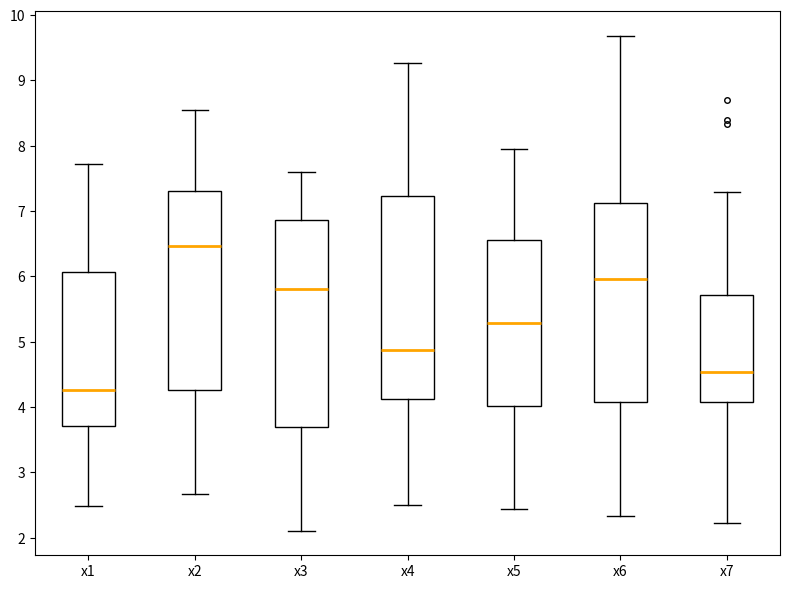

Reading left to right, transcribe this box plot: for each box, give where its median line is, the range the box spans, and where its two whiskers end, as read against the y-axis. The values are not printed on the chart, so give them approximately, as read against the axis.

x1: median 4.3, box 3.7 to 6.1, whiskers 2.5 to 7.7
x2: median 6.5, box 4.3 to 7.3, whiskers 2.7 to 8.5
x3: median 5.8, box 3.7 to 6.9, whiskers 2.1 to 7.6
x4: median 4.9, box 4.1 to 7.2, whiskers 2.5 to 9.3
x5: median 5.3, box 4.0 to 6.6, whiskers 2.4 to 8.0
x6: median 6.0, box 4.1 to 7.1, whiskers 2.3 to 9.7
x7: median 4.5, box 4.1 to 5.7, whiskers 2.2 to 7.3